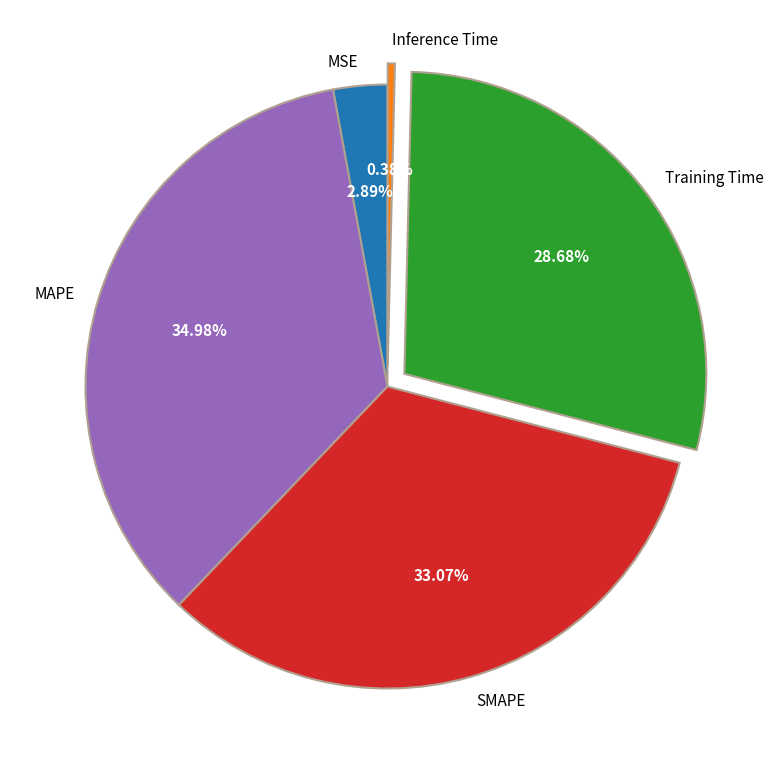

How many segments does this pie chart have?

5